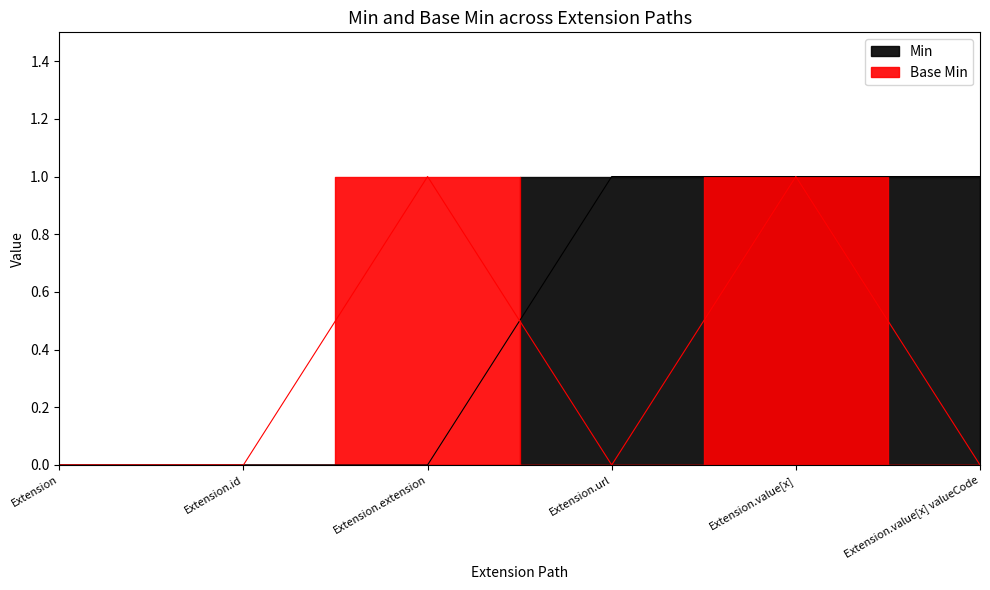

How many times do Base Min and Min cross each other?

1